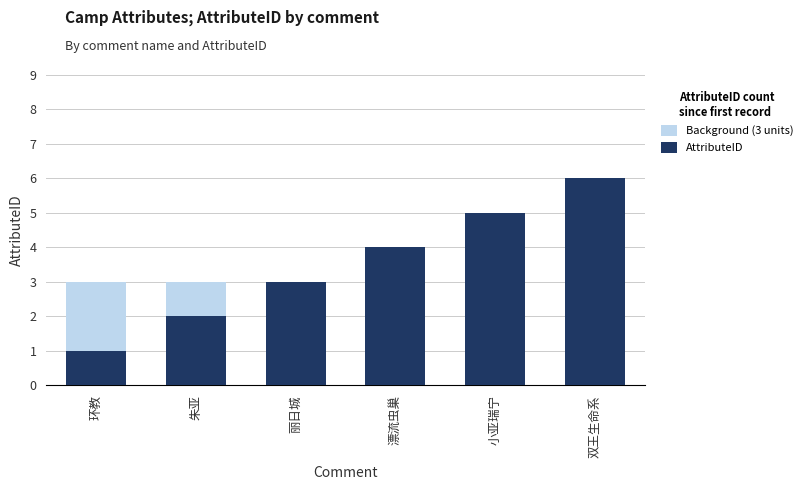

At 朱亚, list the series in order from largest to smallest.

Background (3 units), AttributeID